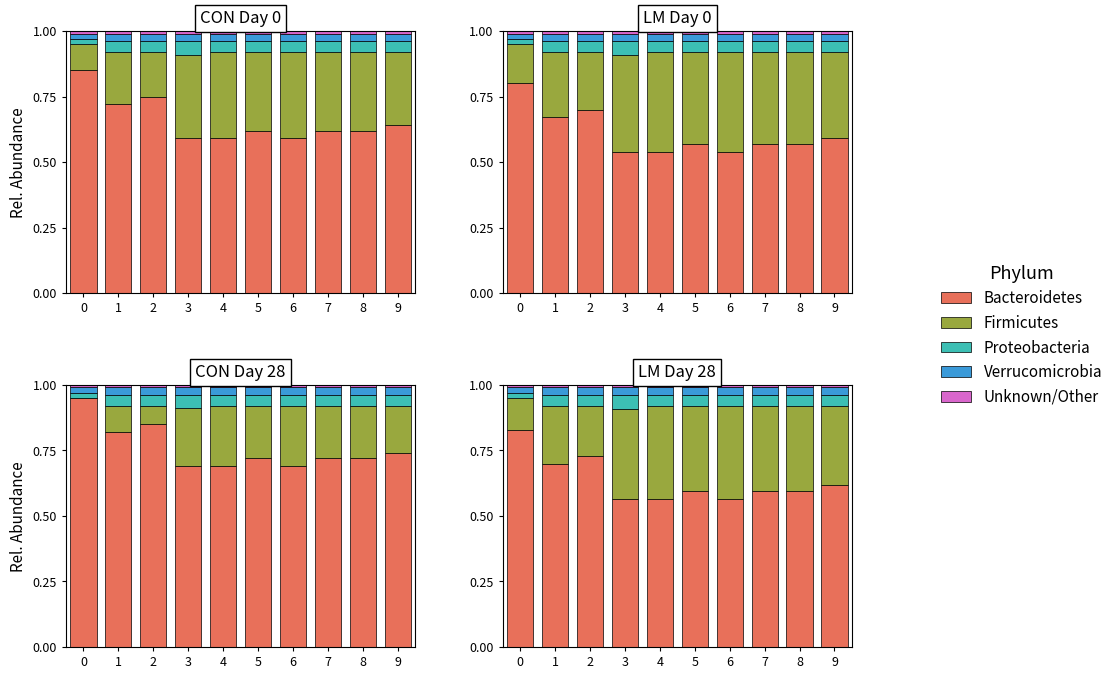

The Firmicutes series shows 0.3 at 8. True or false?

True